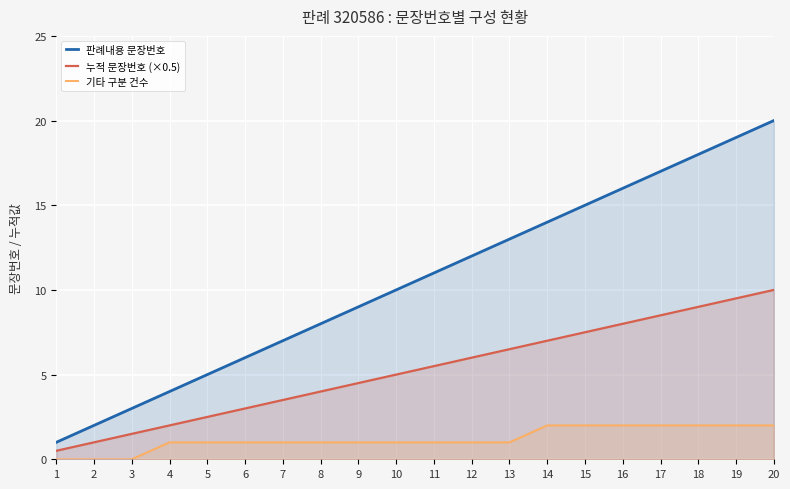

Does the chart display data point markers on the line(s)?

No